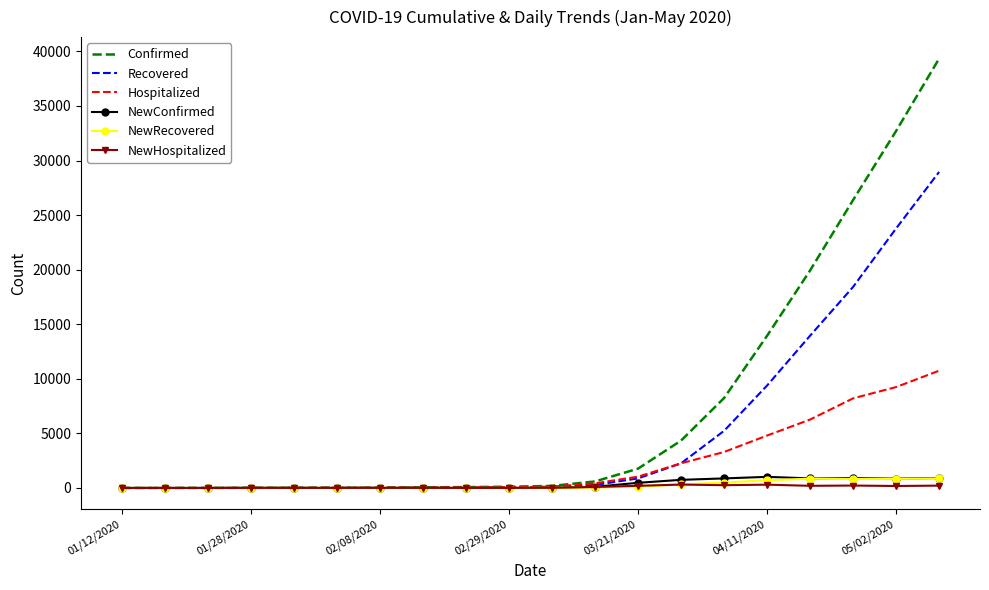

Which series has the widest spread of values?

Confirmed